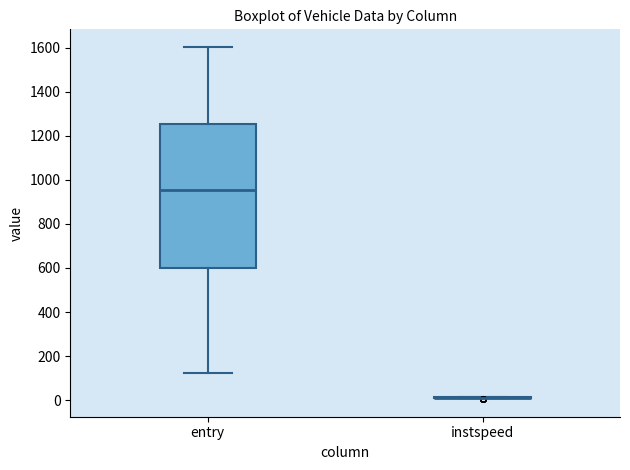

Where does the lower whisker of the box for entry end on the y-axis? The values are not printed on the chart, so give them approximately, as read against the axis.

120